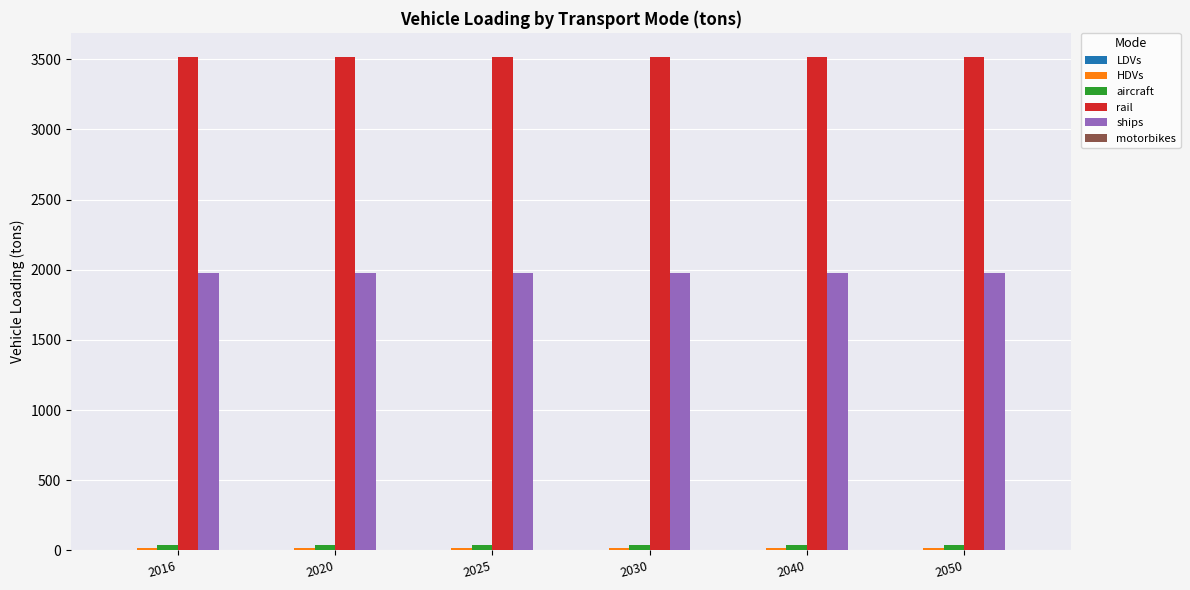

Which series has the largest total across all categories?

rail